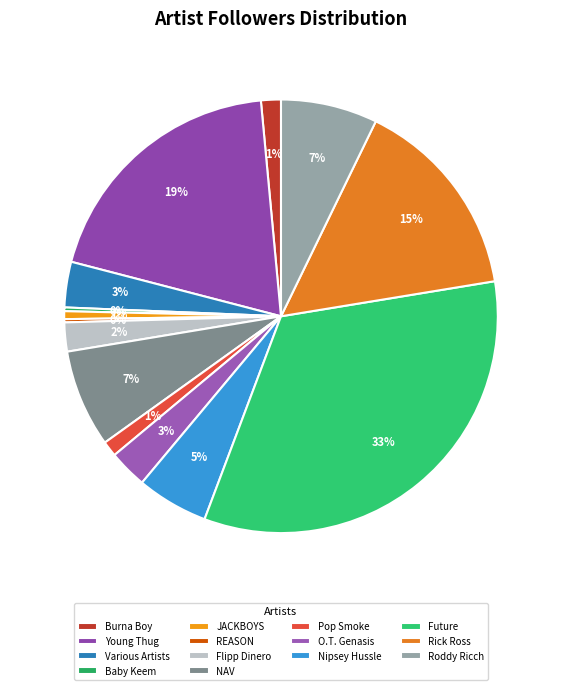

To the nearest percent, what portion does Future represent?

33%